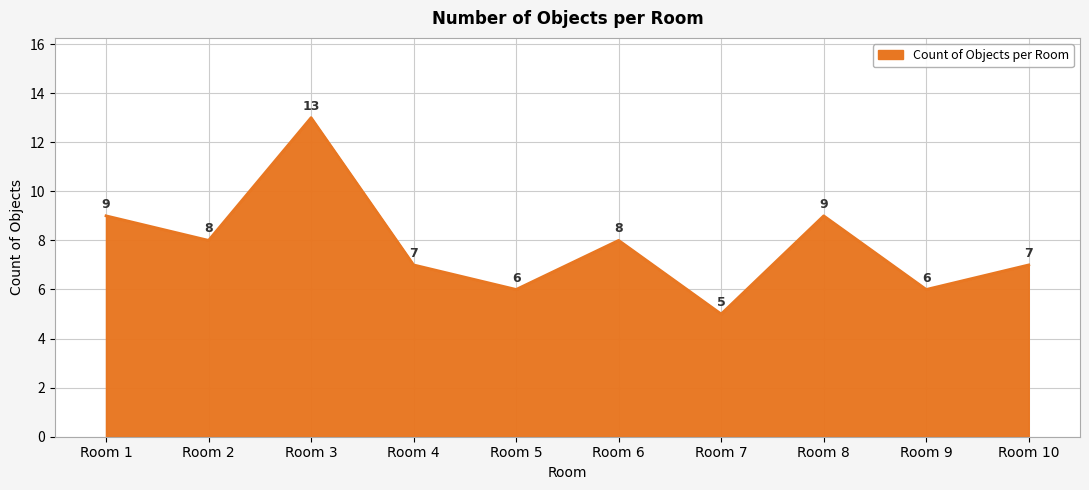

Count the number of categories in the chart.

10